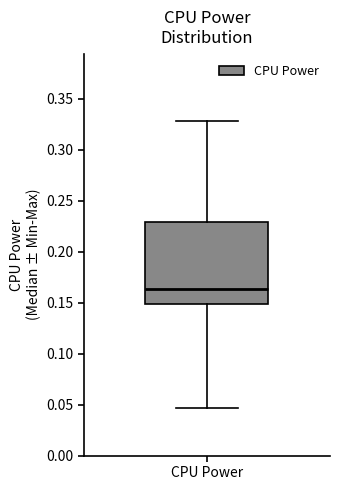

Transcribe this box plot: give where the median line is, the range the box spans, and where the two whiskers end, as read against the y-axis. The values are not printed on the chart, so give them approximately, as read against the axis.

median 0.165, box 0.150 to 0.230, whiskers 0.045 to 0.330